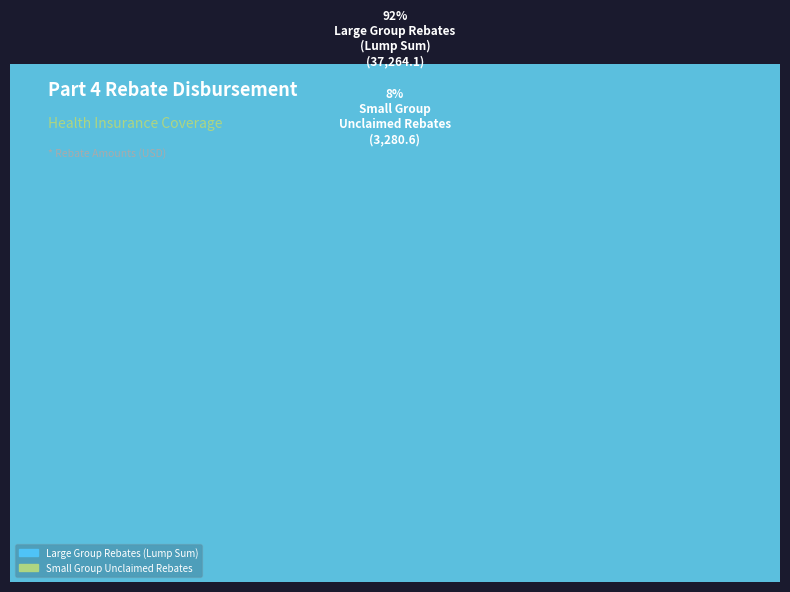

Which slice is the largest?

Large Group Rebates
(Lump Sum)